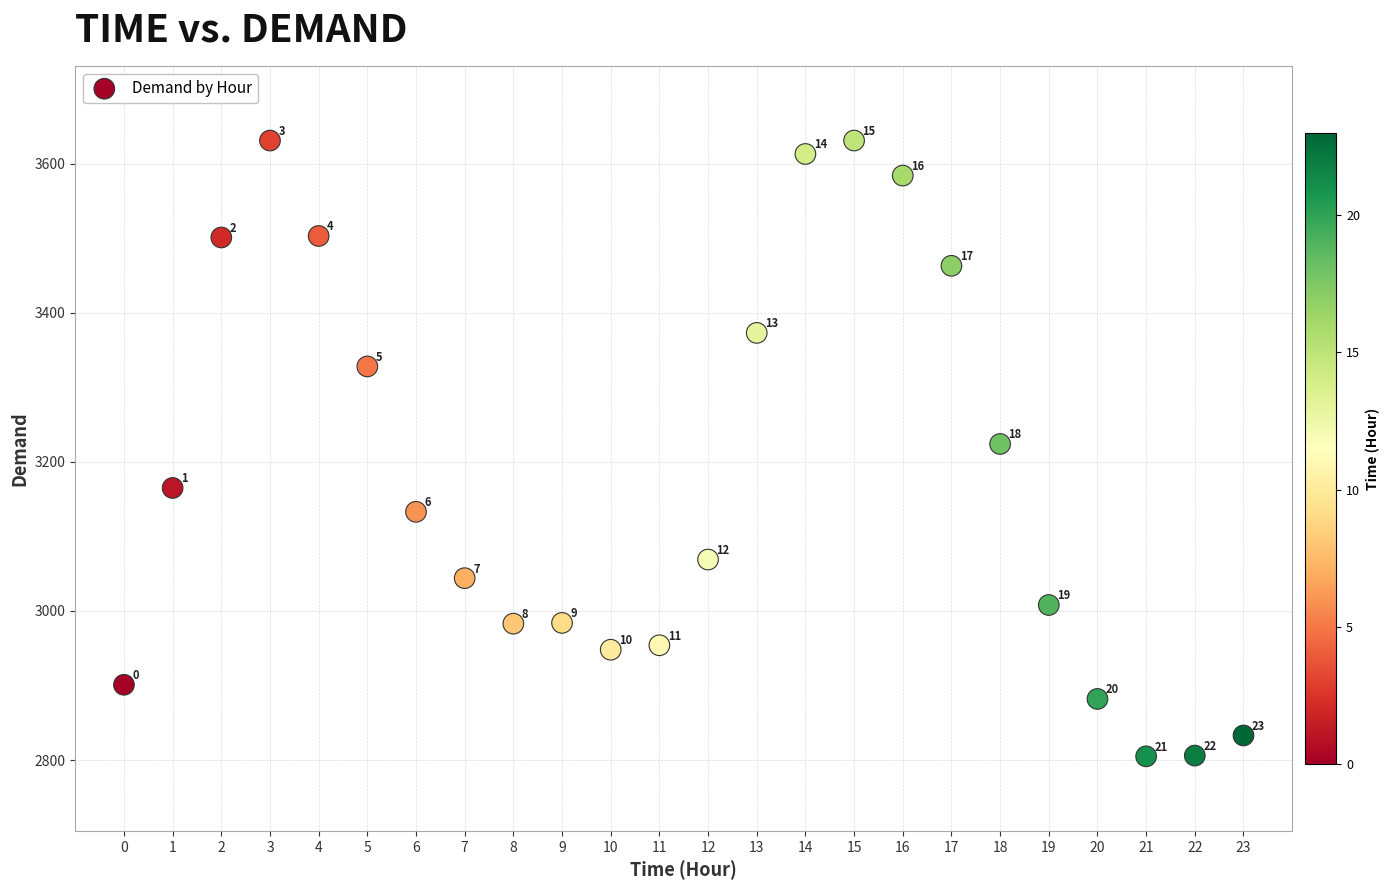

What is the range of Y values (max minus min)?

826